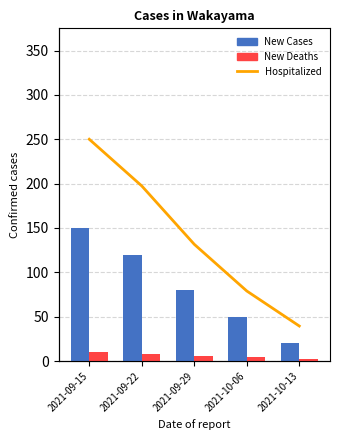

Is the value of New Cases at 2021-10-06 greater than the value of New Deaths at 2021-09-29?

Yes